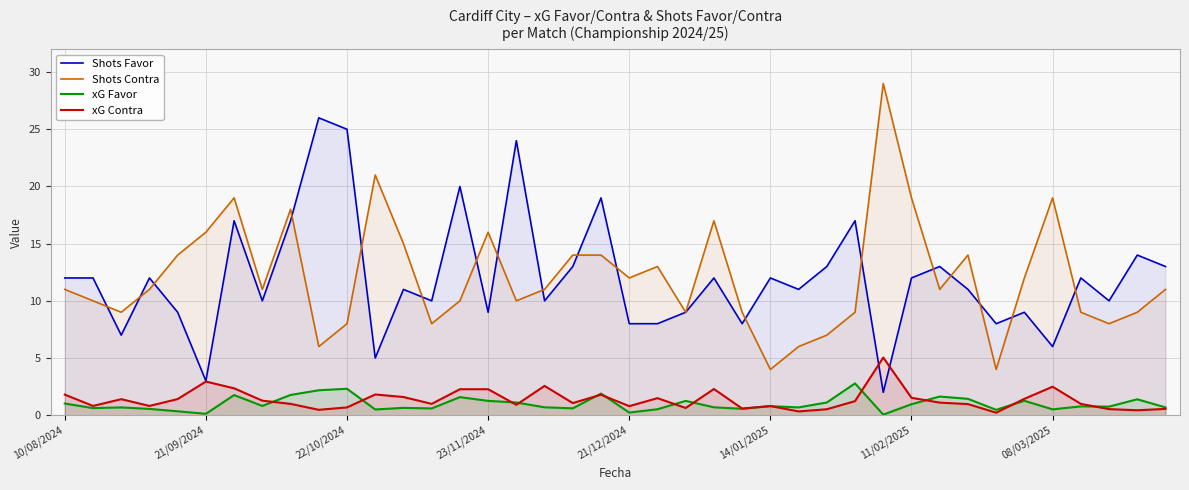

What is the difference between the maximum and minimum values in the Shots Favor series?

24.0